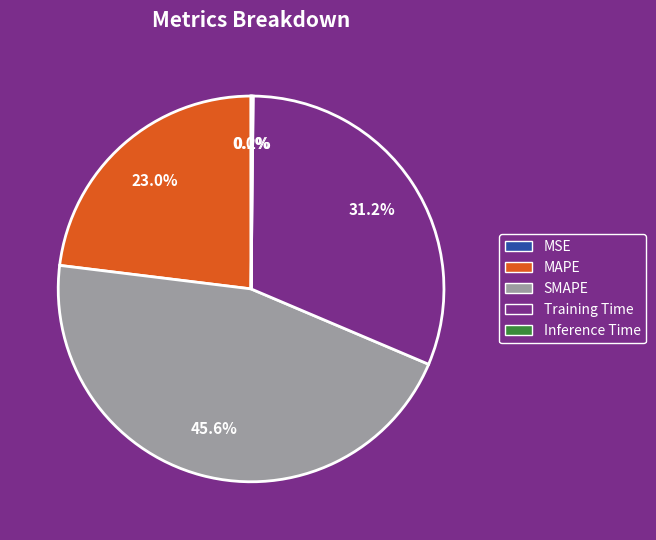

What is the ratio of the value at SMAPE to the value at Training Time?

1.5